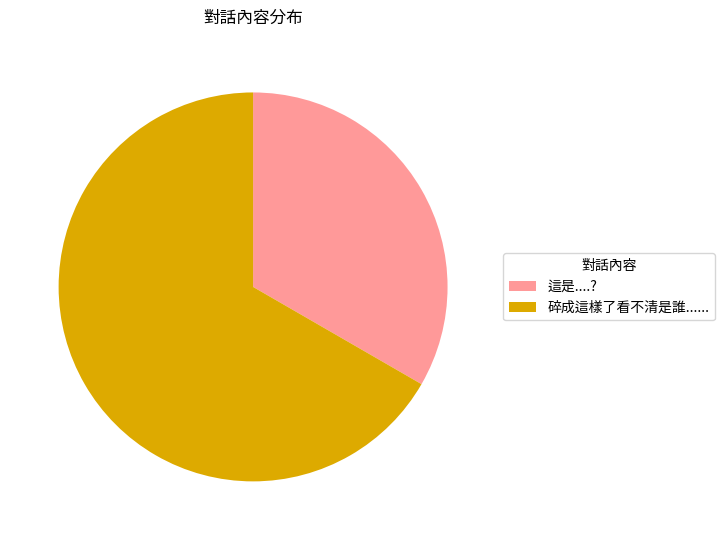

True or false: 這是....? accounts for 33% of the total.

True